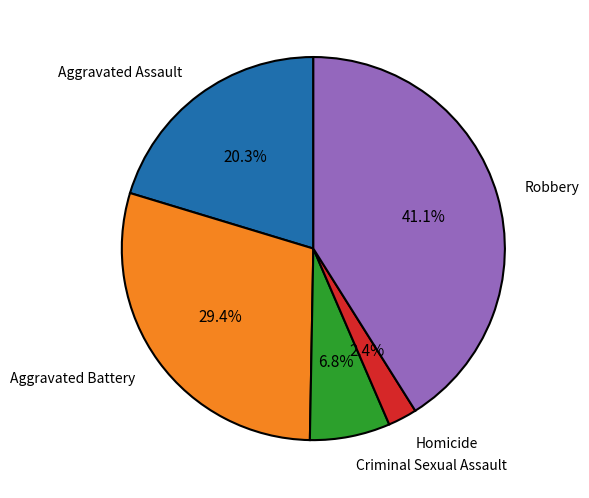

Is there a majority slice in this chart?

No